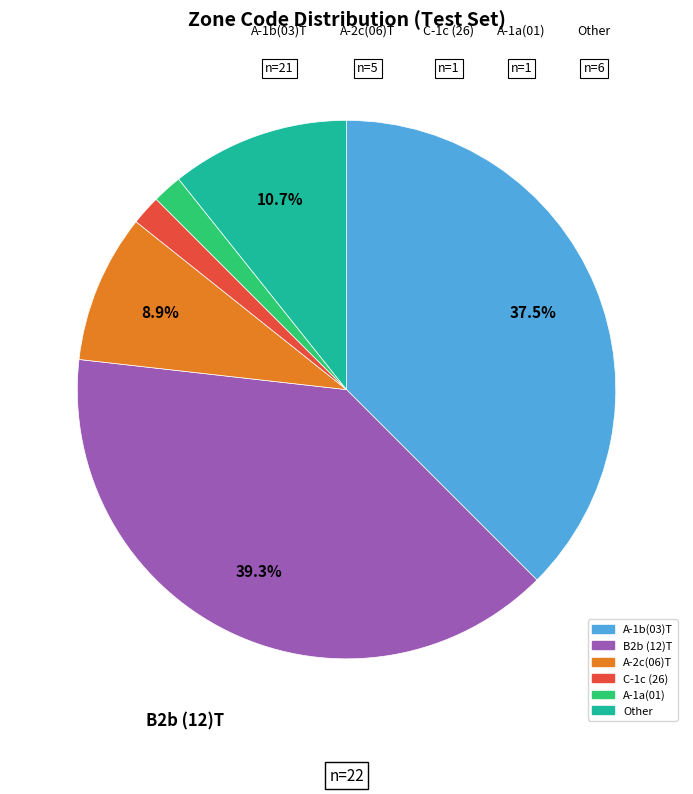

Does A-1b(03)T account for over 50% of the chart?

No